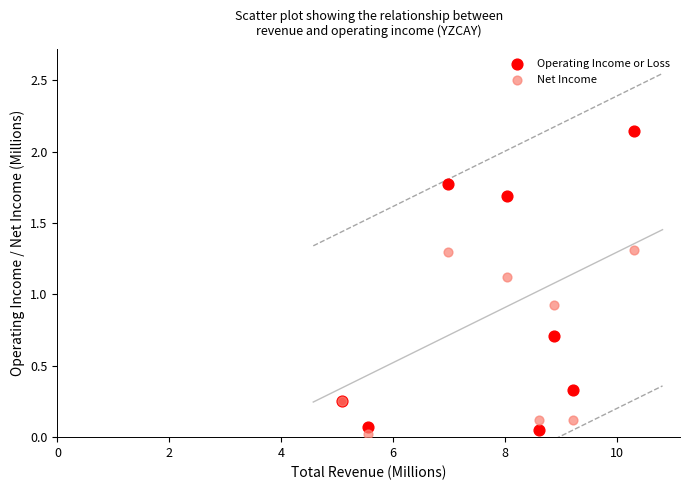

What is the X range (max minus min) for the scatter plot?

5.2